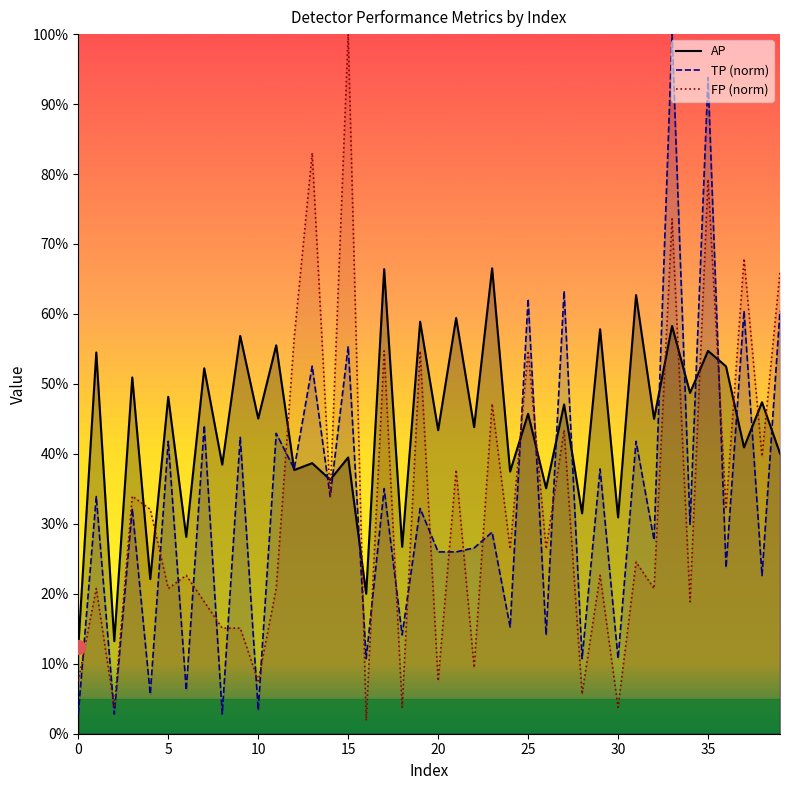

What is the label of the 16th point from the left?

15